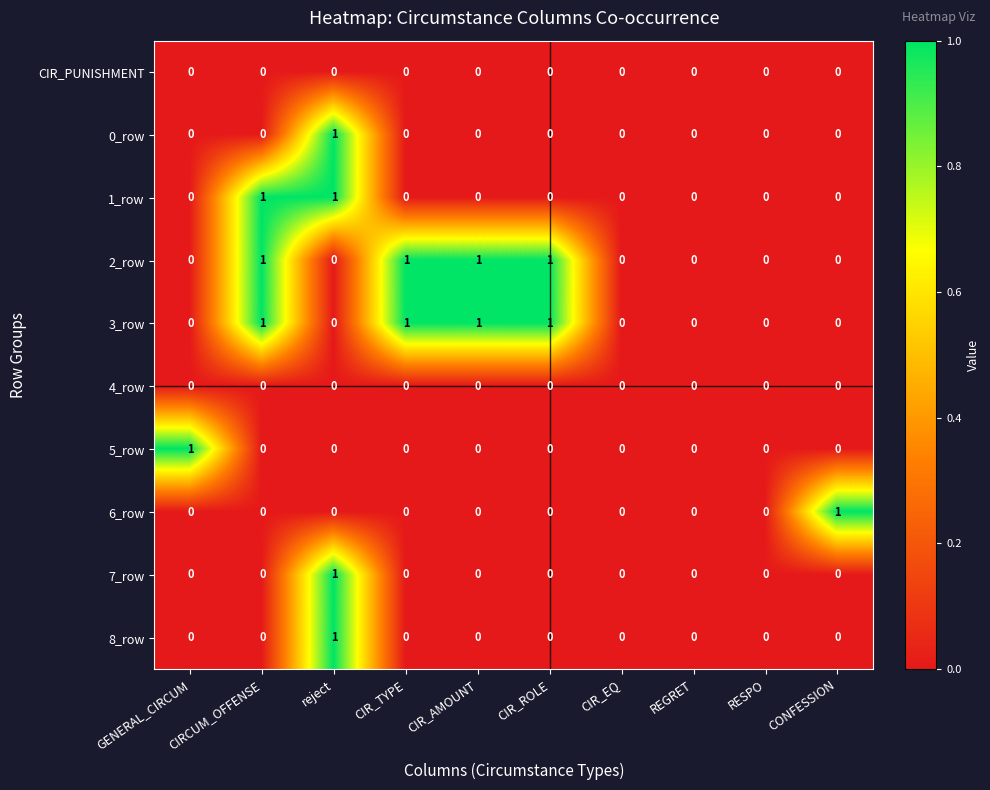

The 0_row series shows 0 at REGRET. True or false?

True